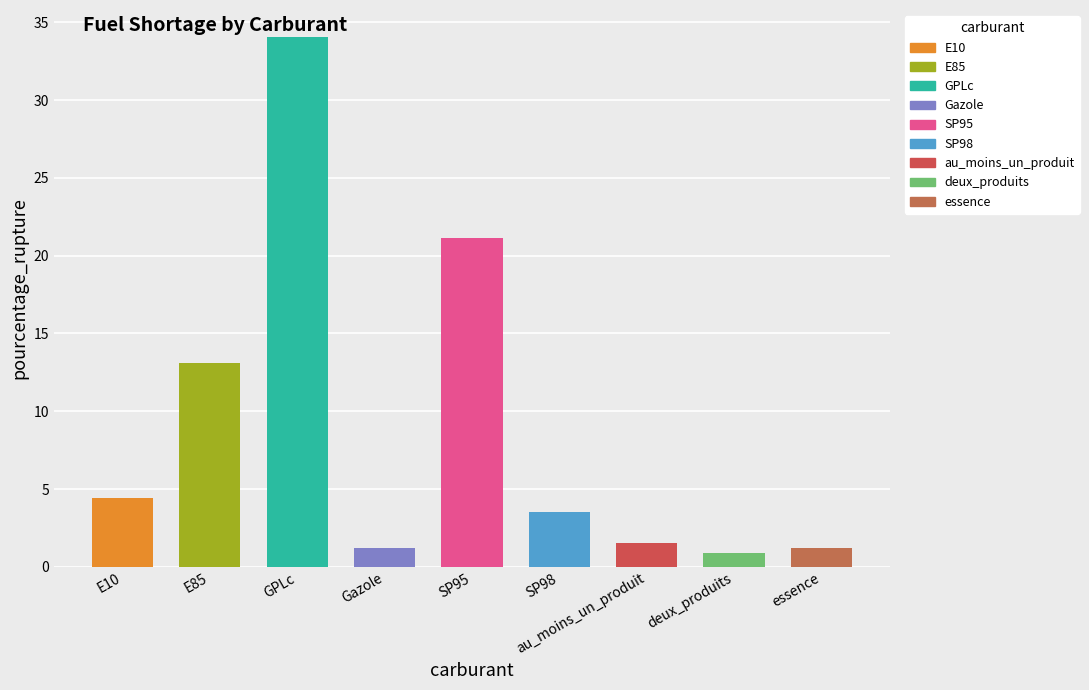

What is the sum of the values at SP95 and au_moins_un_produit?

22.7